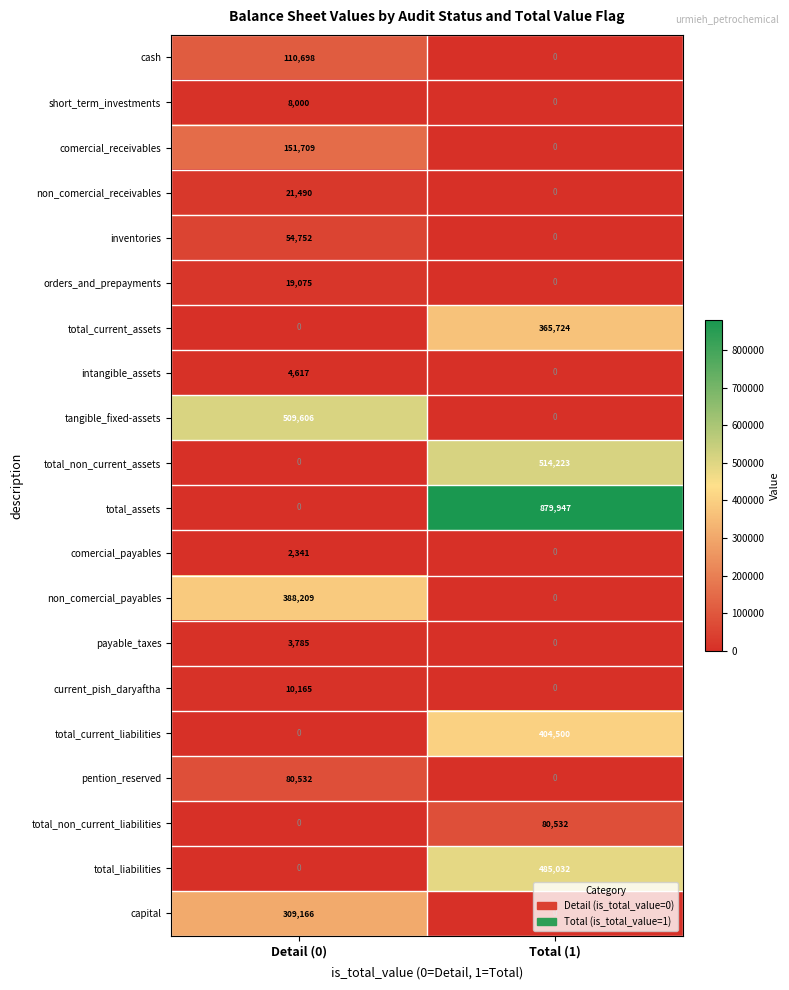

The orders_and_prepayments series shows 19075 at Detail (0). True or false?

True